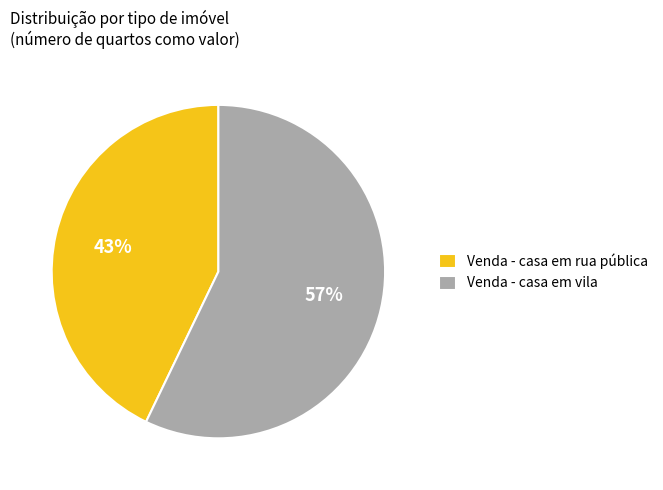

Is there any slice that represents more than half of the pie?

Yes